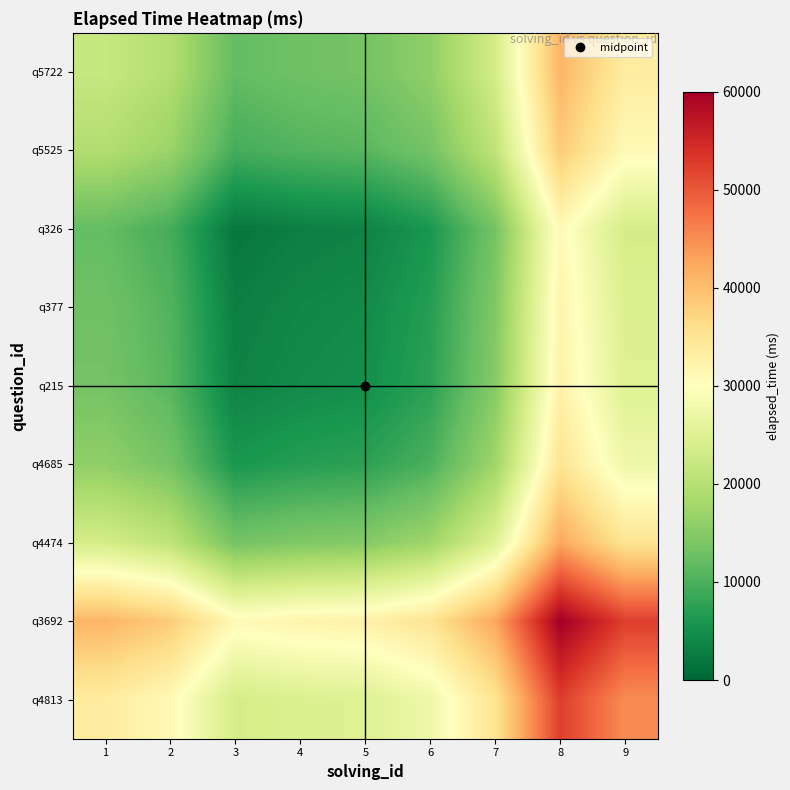

What is the difference between the highest and lowest values at 4?

29000